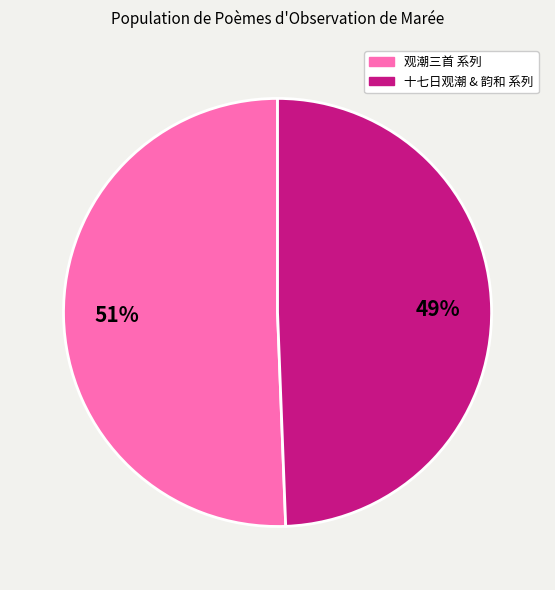

Does any single category account for the majority?

Yes